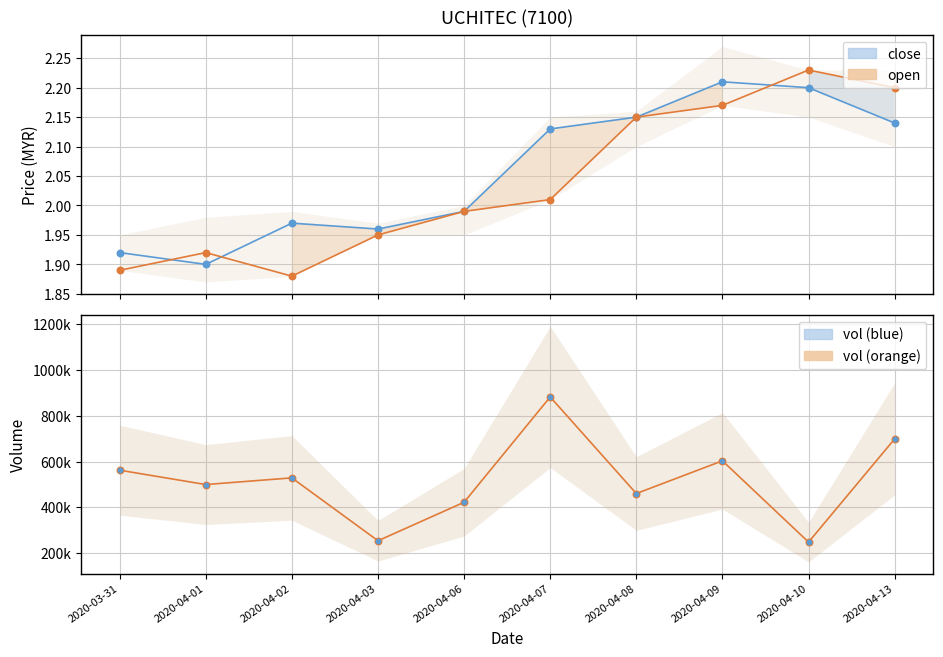

Is the value of vol (orange) at 2020-04-09 greater than the value of vol (blue) at 2020-04-07?

No